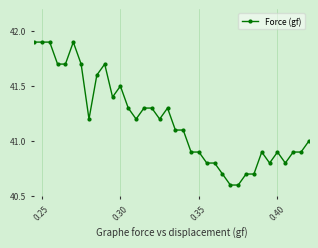

True or false: the data has more than 2 interior local peaks.

True